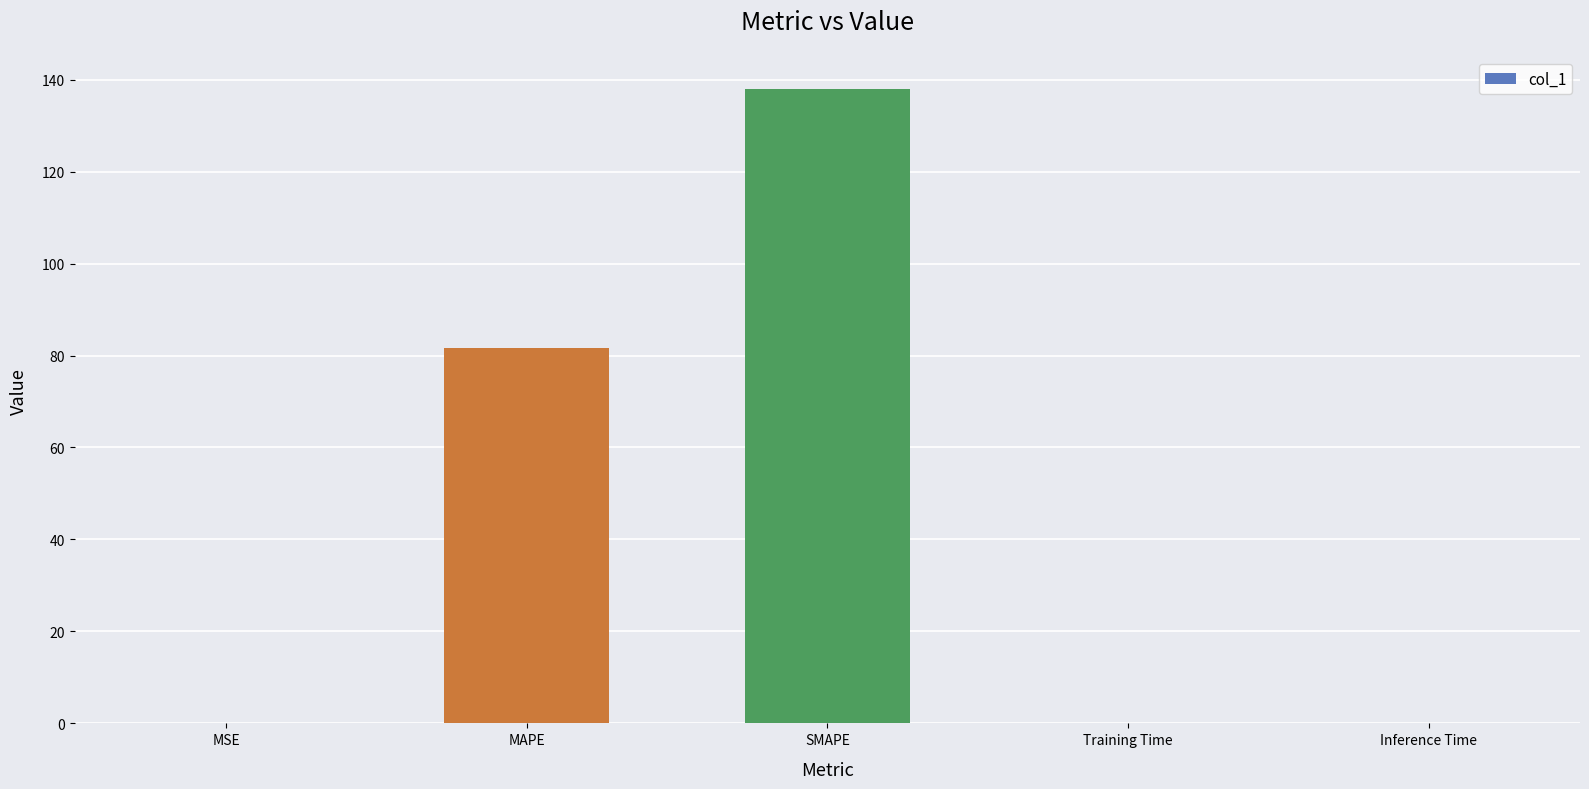

Does the chart contain stacked bars?

No